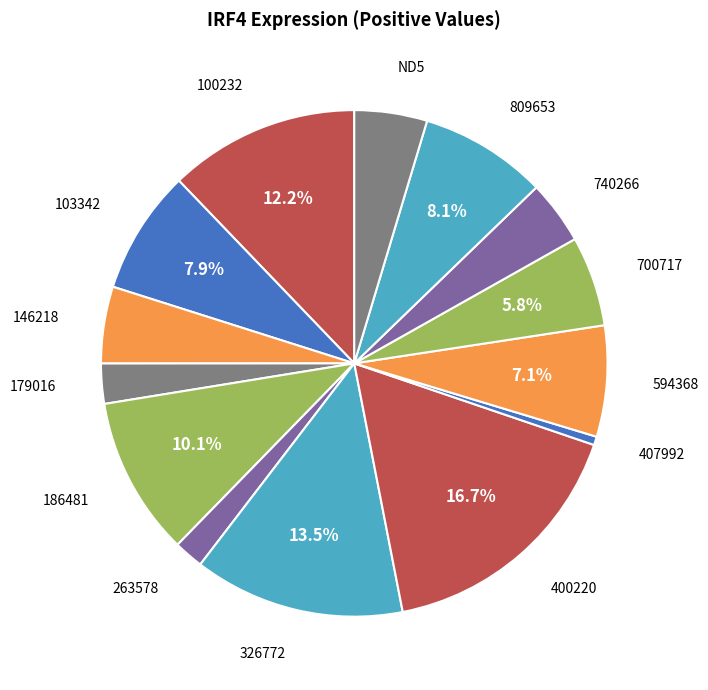

How many slices are in this pie chart?

14